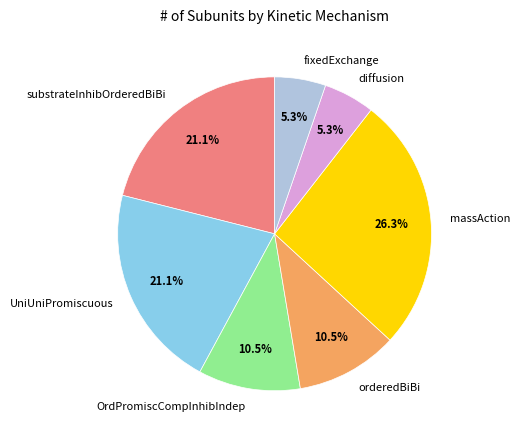

How many segments does this pie chart have?

7